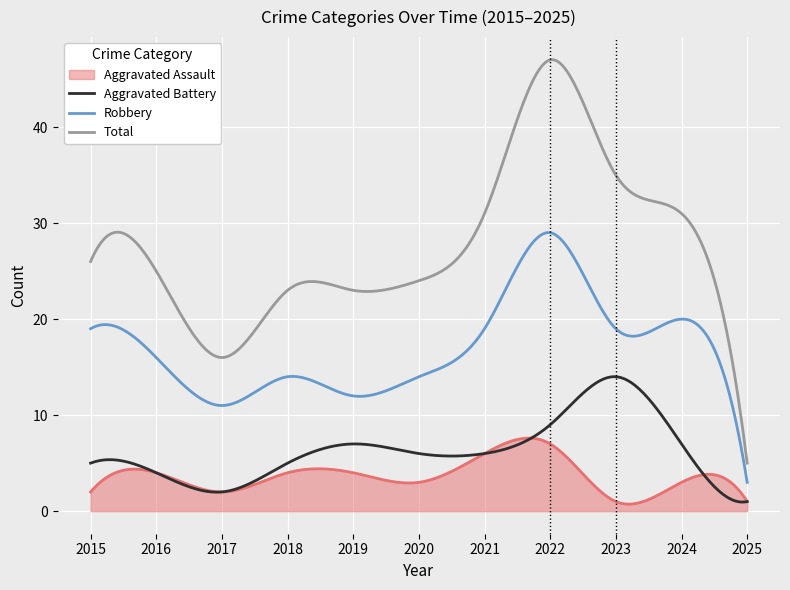

Rank the series by their maximum value, from lowest to highest.

Aggravated Assault, Aggravated Battery, Robbery, Total